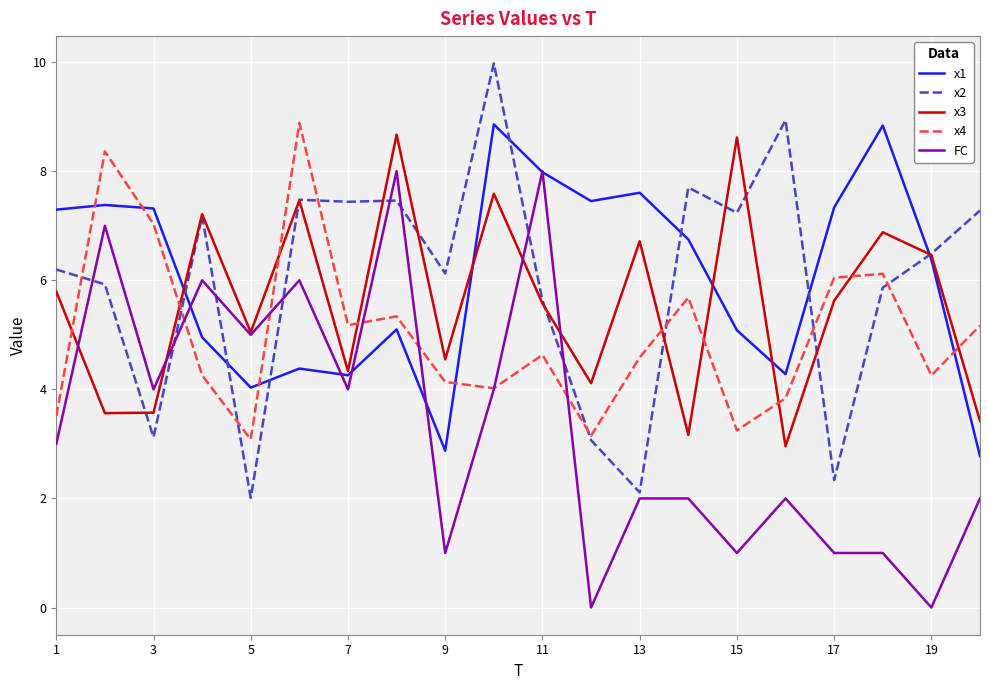

After their last crossing, which series has the higher values: FC or x2?

x2